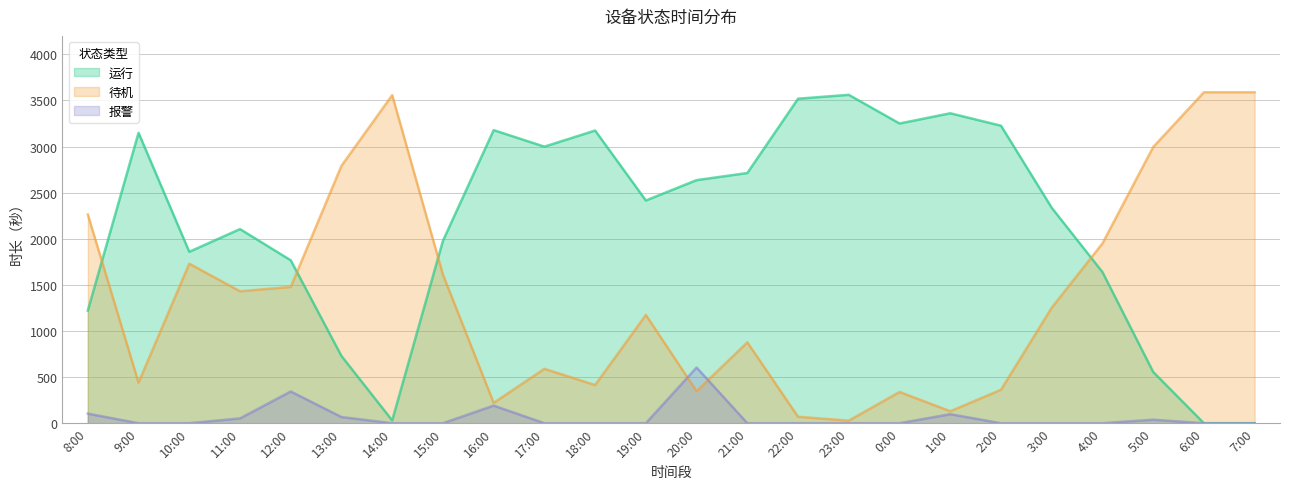

Which series has the widest spread of values?

运行